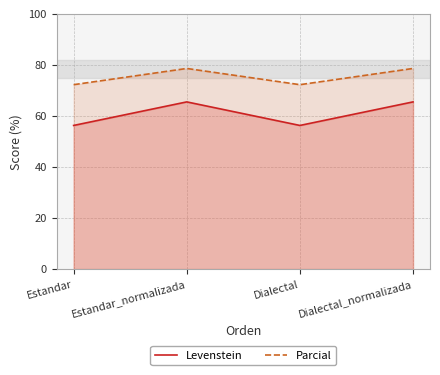

Where does the Parcial series first go above 78?

Estandar_normalizada